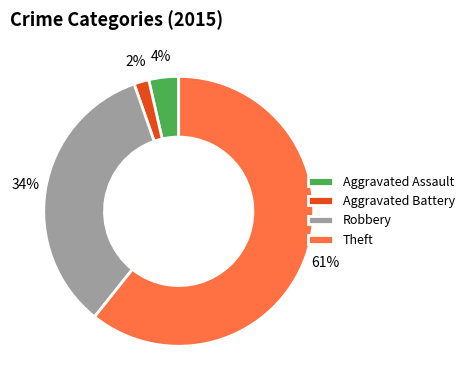

Rank the categories by value from highest to lowest.

Theft, Robbery, Aggravated Assault, Aggravated Battery